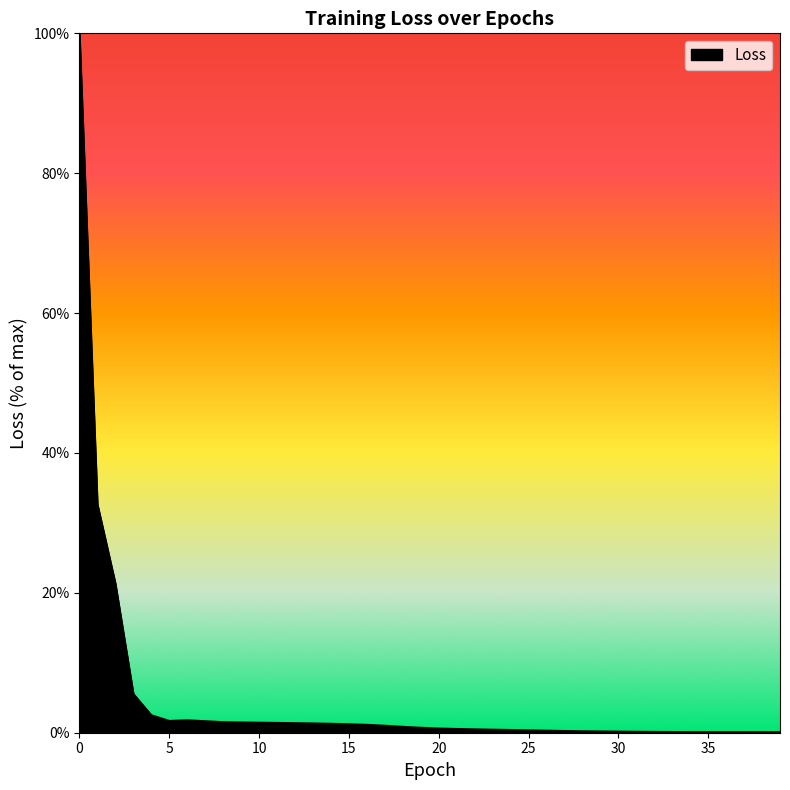

What is the difference between the maximum and minimum values?

99.9